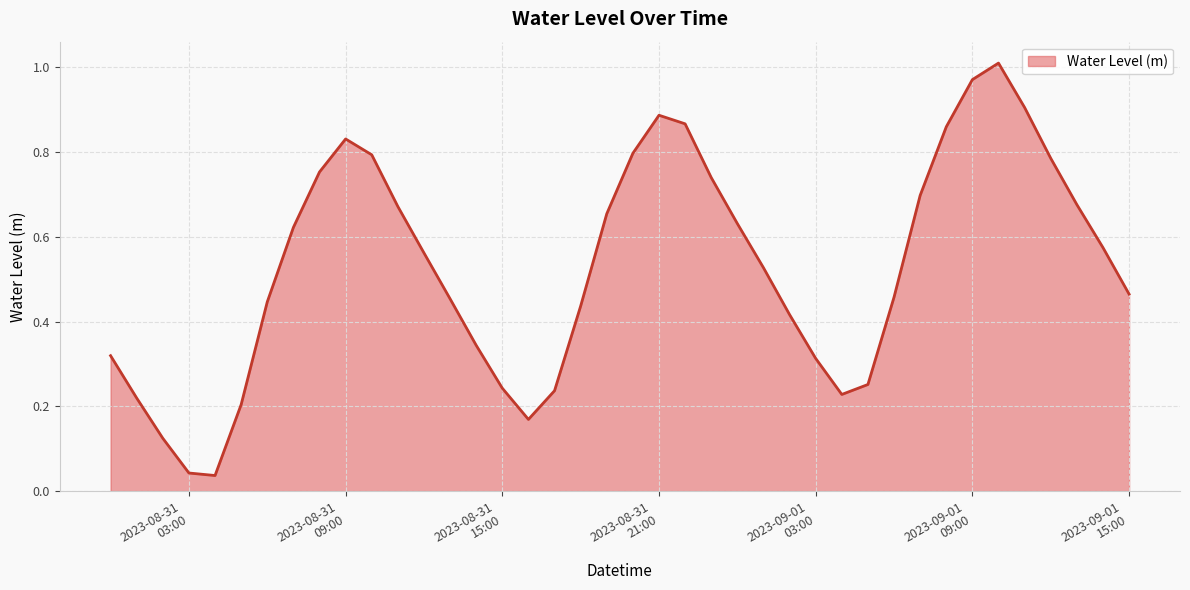

How many lines are shown in the chart?

1